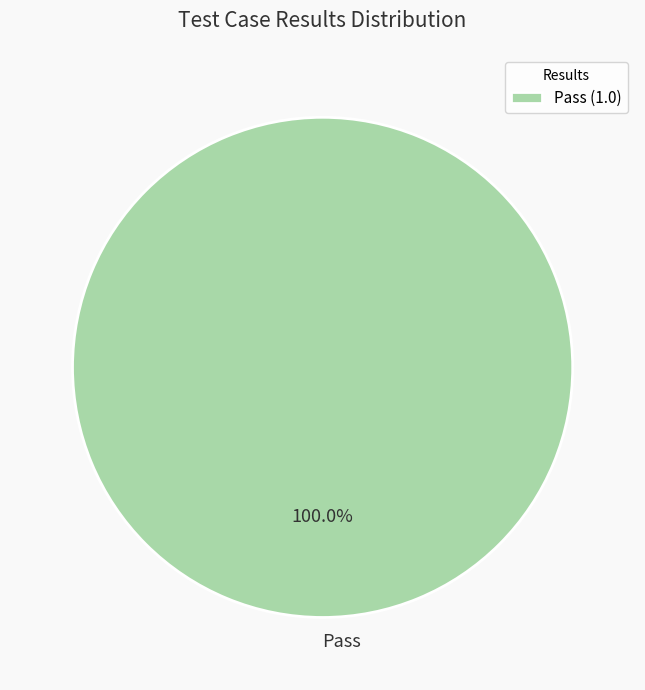

Does any single category account for the majority?

Yes